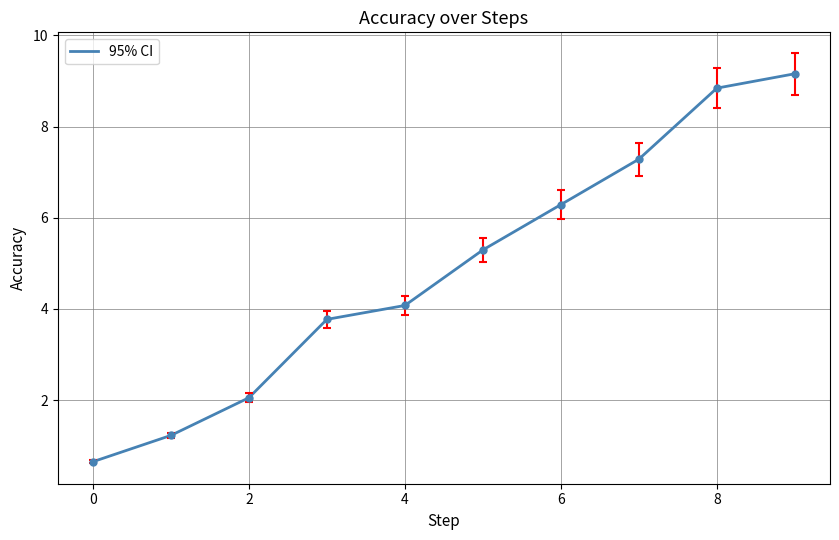

What is the difference between the maximum and minimum values?

8.5